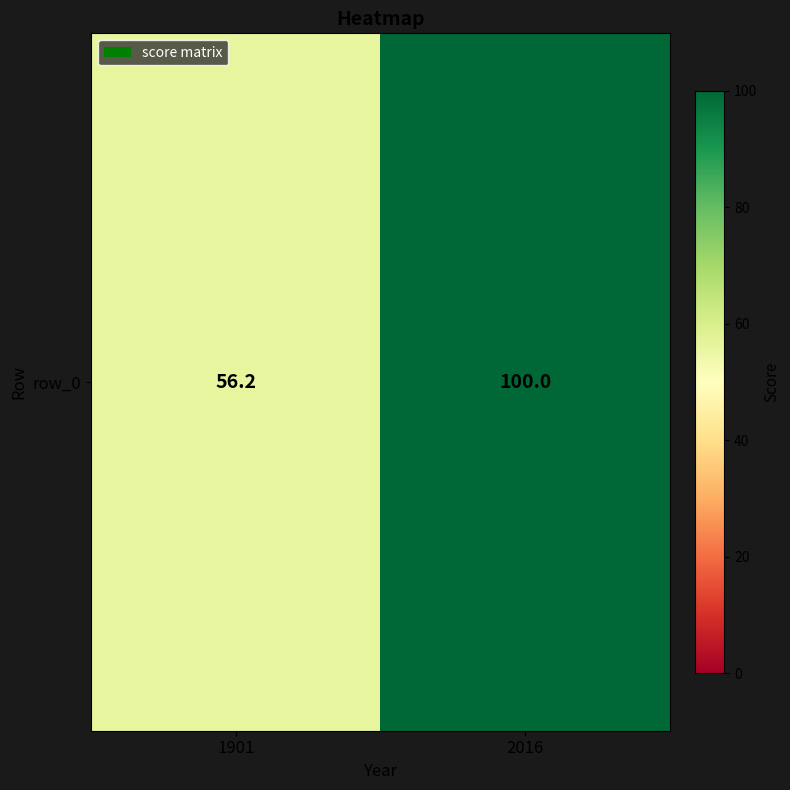

What is the sum of the values at 1901 and 2016?

156.2